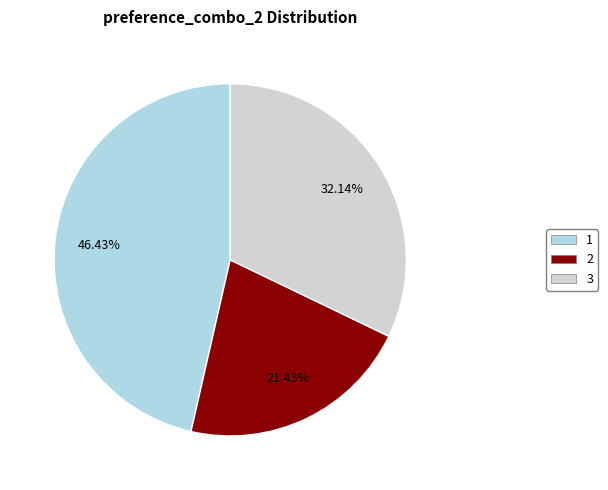

Which has a higher value, 2 or 1?

1